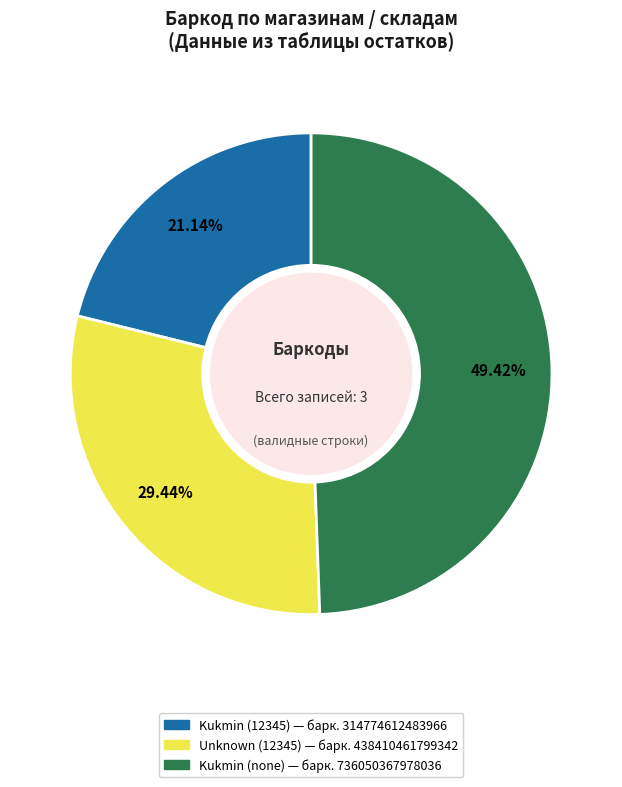

Does any single category account for the majority?

No